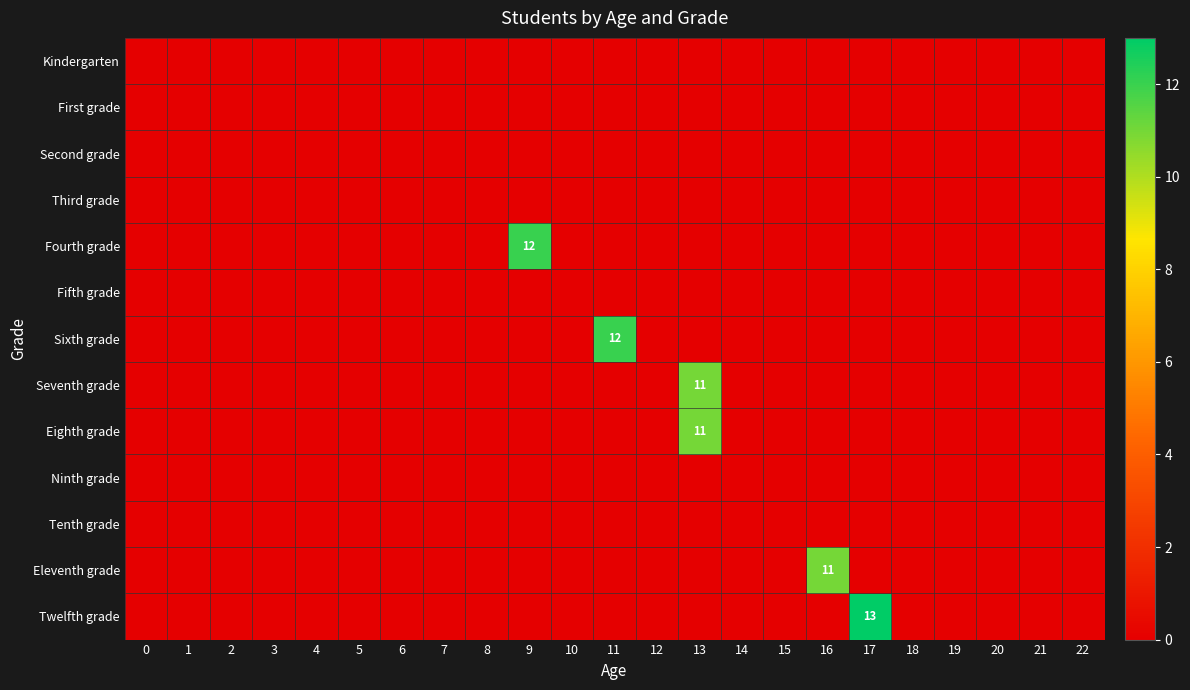

Is the value of Seventh grade at 21 greater than the value of Eleventh grade at 18?

No